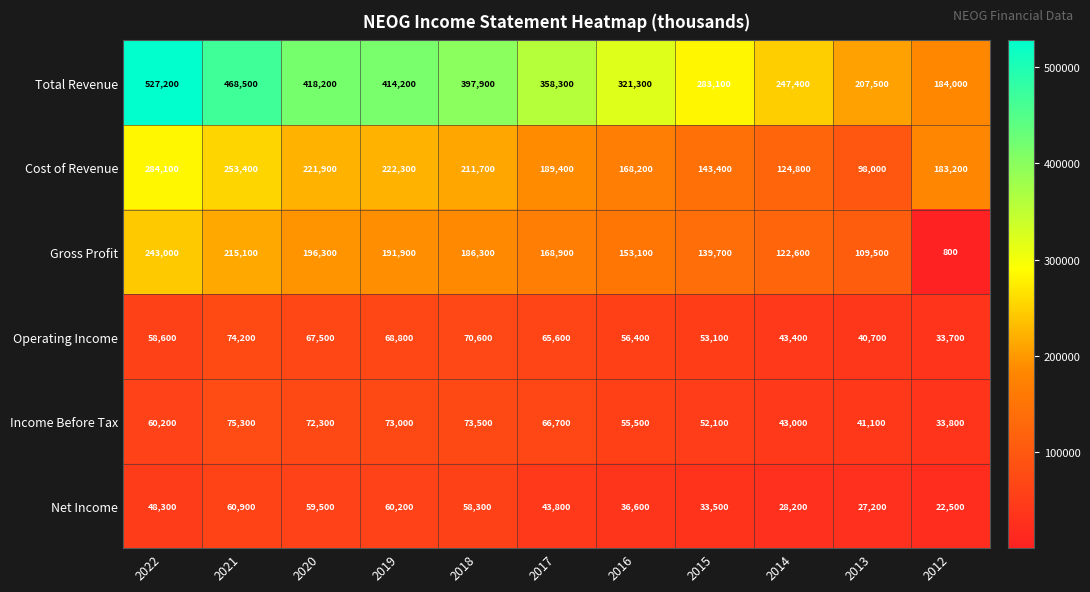

What is the sum of the Cost of Revenue values at 2012 and 2016?

351400